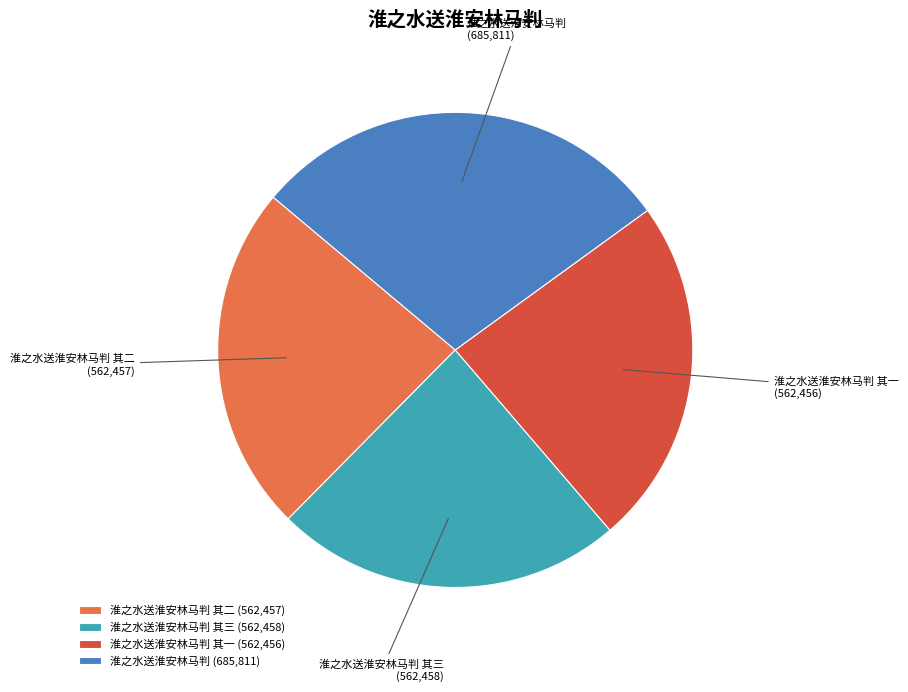

The 淮之水送淮安林马判 其一 slice represents 31% of the pie. True or false?

False